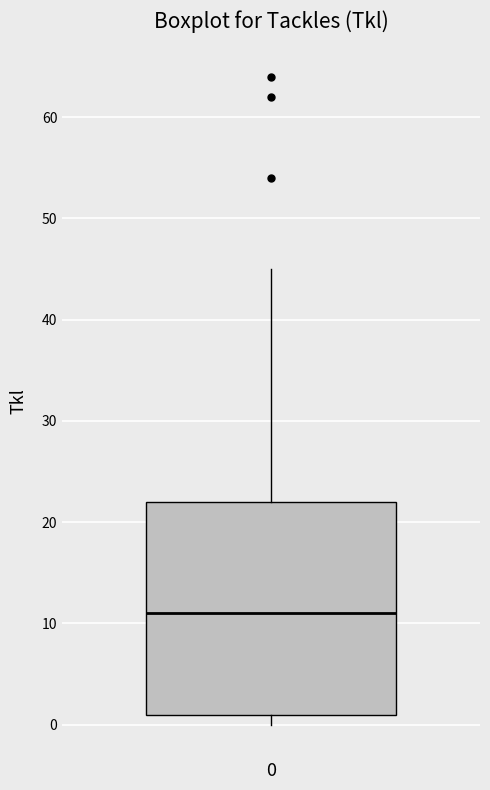

Transcribe this box plot: give where the median line is, the range the box spans, and where the two whiskers end, as read against the y-axis. The values are not printed on the chart, so give them approximately, as read against the axis.

median 11, box 1 to 22, whiskers 0 to 45